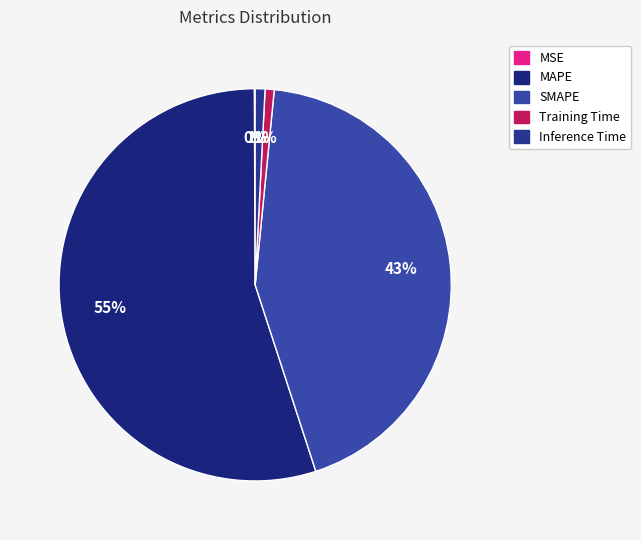

Which category has the biggest portion of the pie?

MAPE